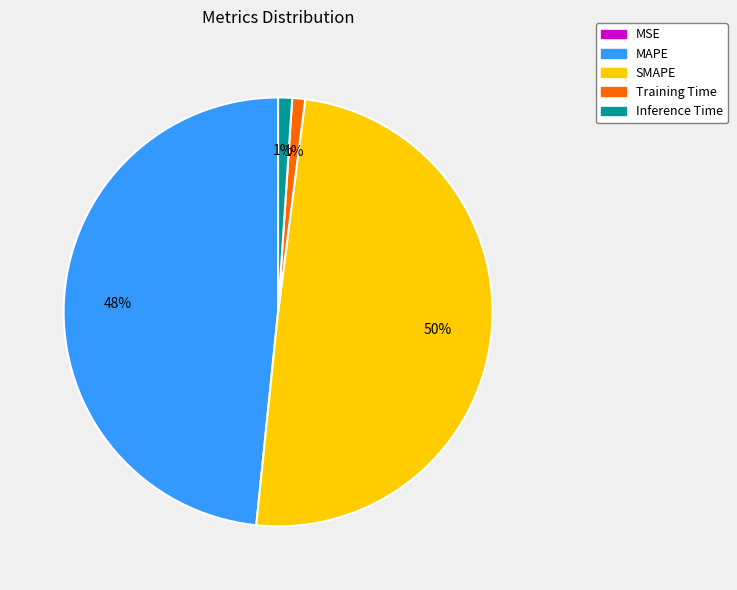

What is the largest slice in the pie chart?

SMAPE